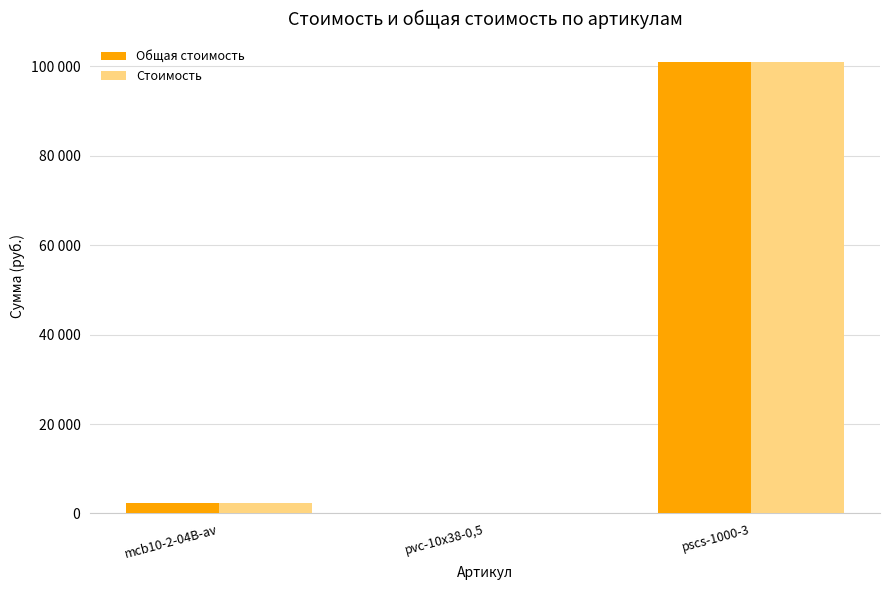

At which label does Общая стоимость reach its minimum?

pvc-10x38-0,5